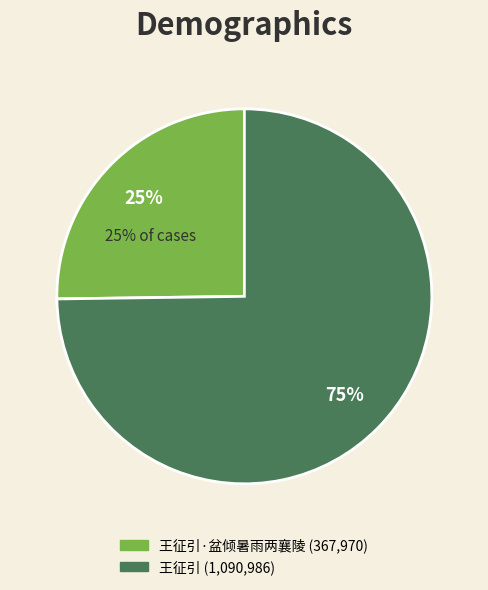

Count the number of slices in the pie.

2